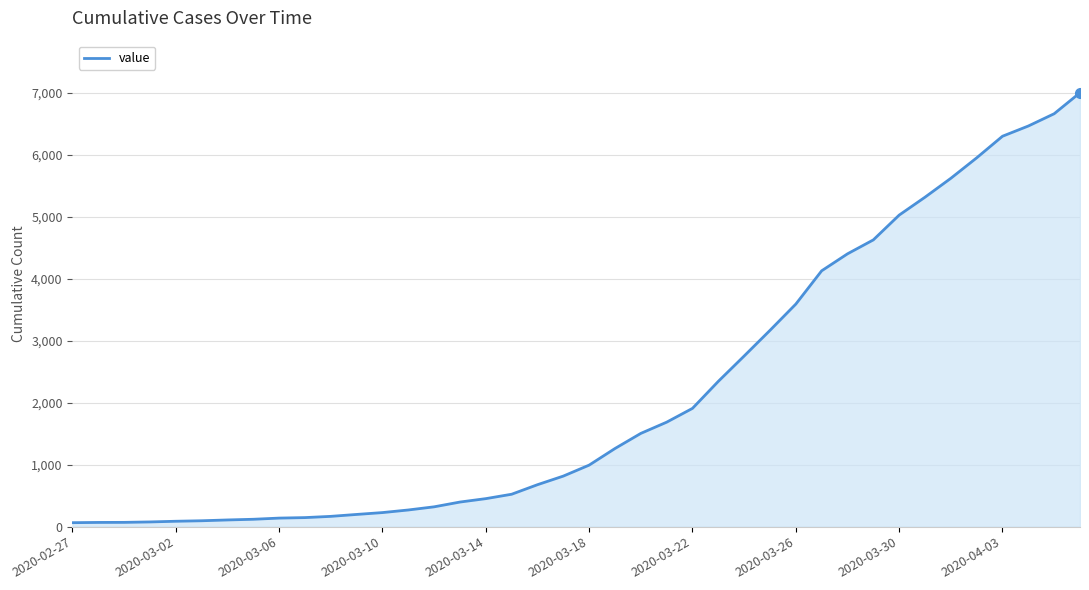

What is the maximum value shown in the chart?

7003